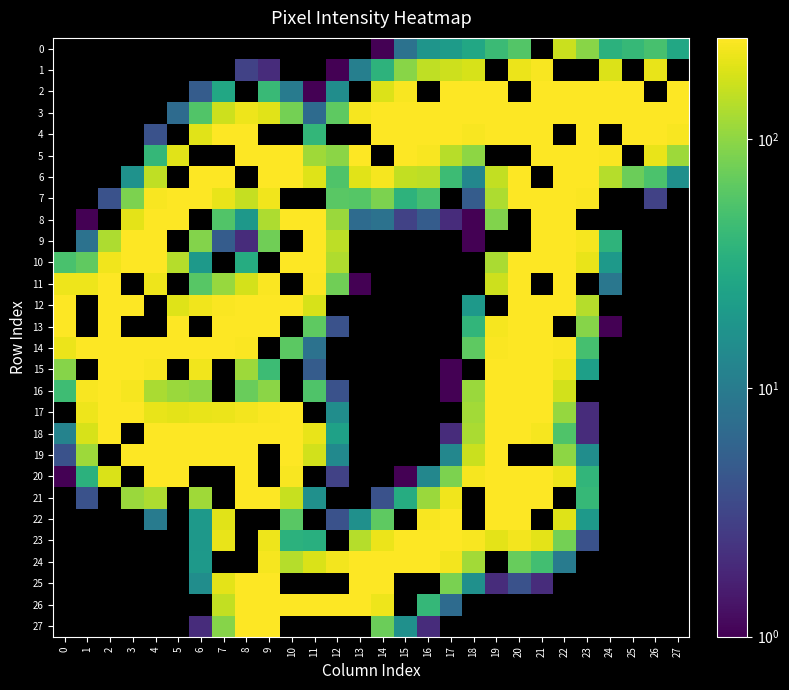

What is the greatest value displayed?

255.0